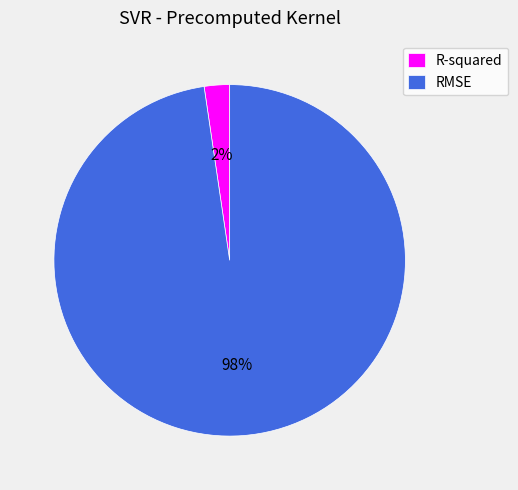

Which slice is the largest?

RMSE